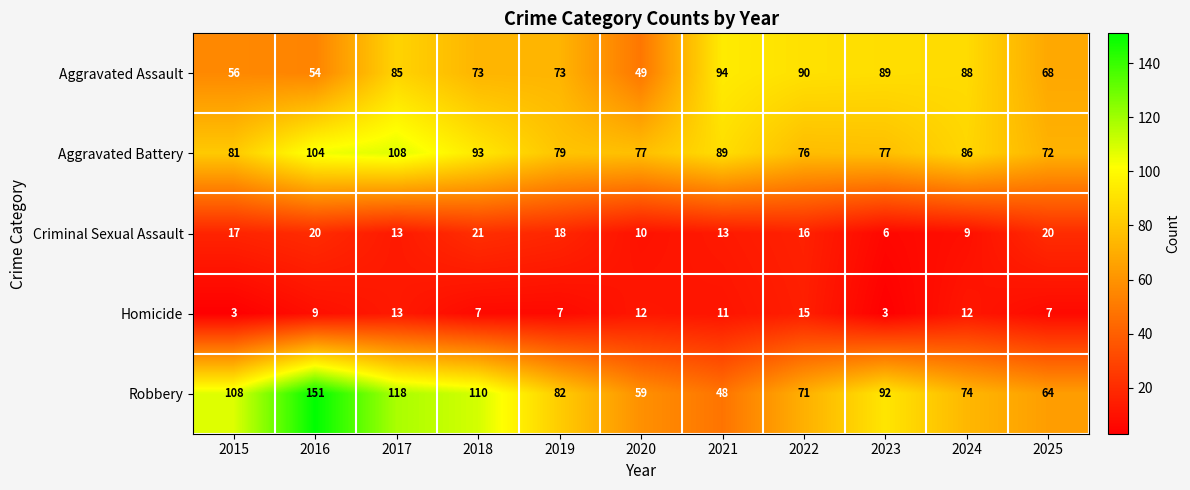

At how many categories does at least one series exceed 138?

1